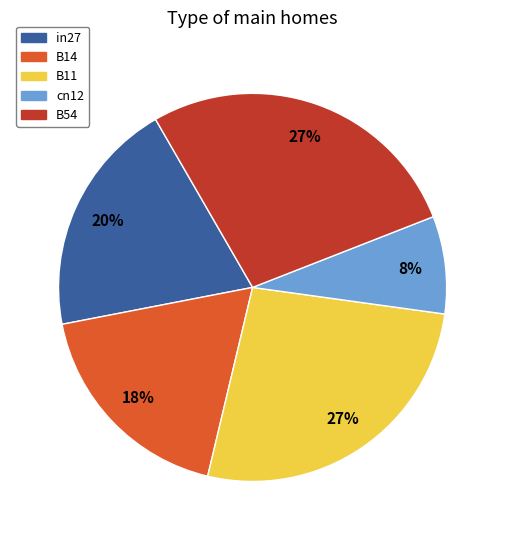

Is the sum of in27 and B11 greater than half?

No